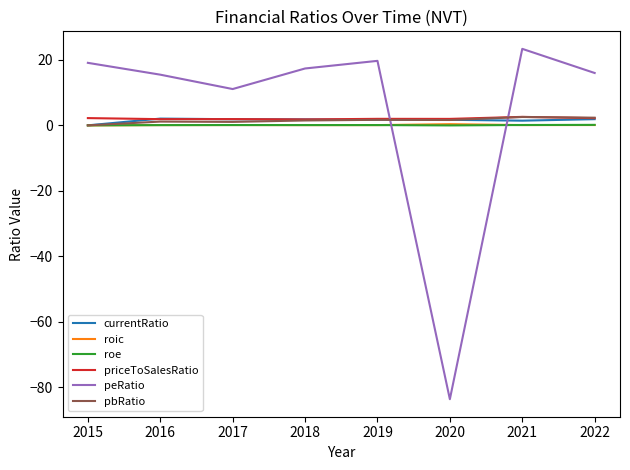

Which series has the largest total across all categories?

peRatio